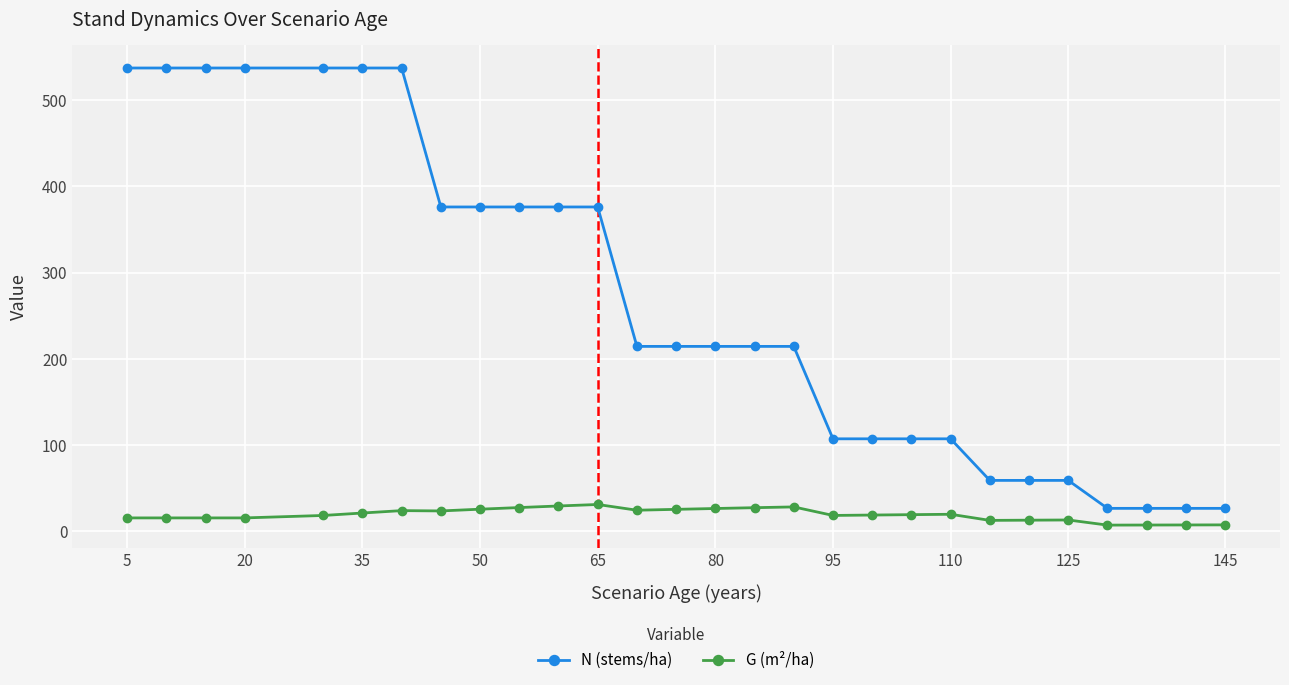

True or false: G (m²/ha) and N (stems/ha) intersect in this chart.

False